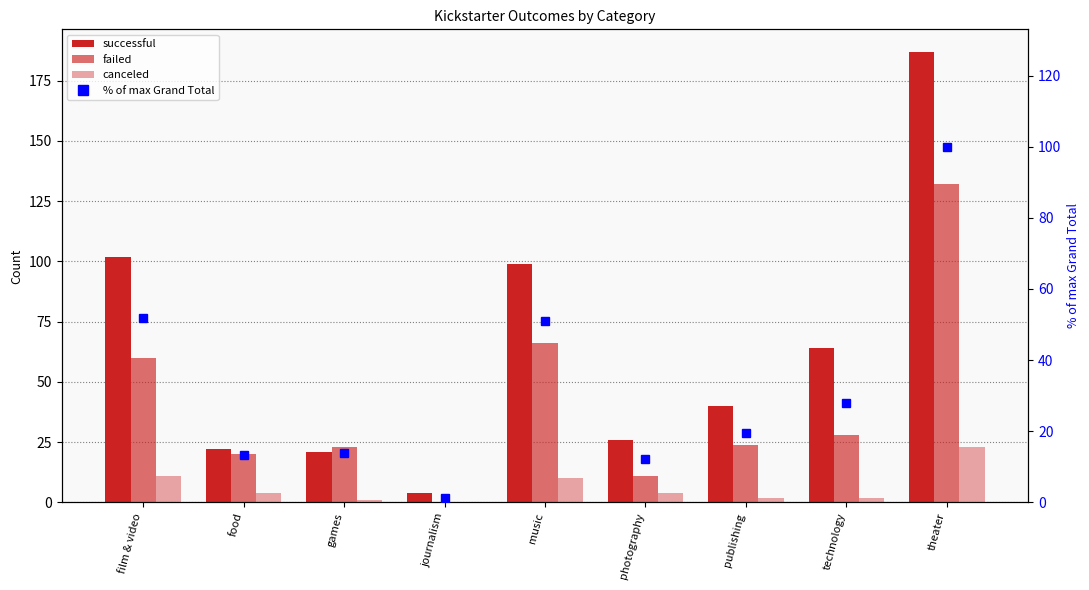

How many distinct data groups are displayed?

4